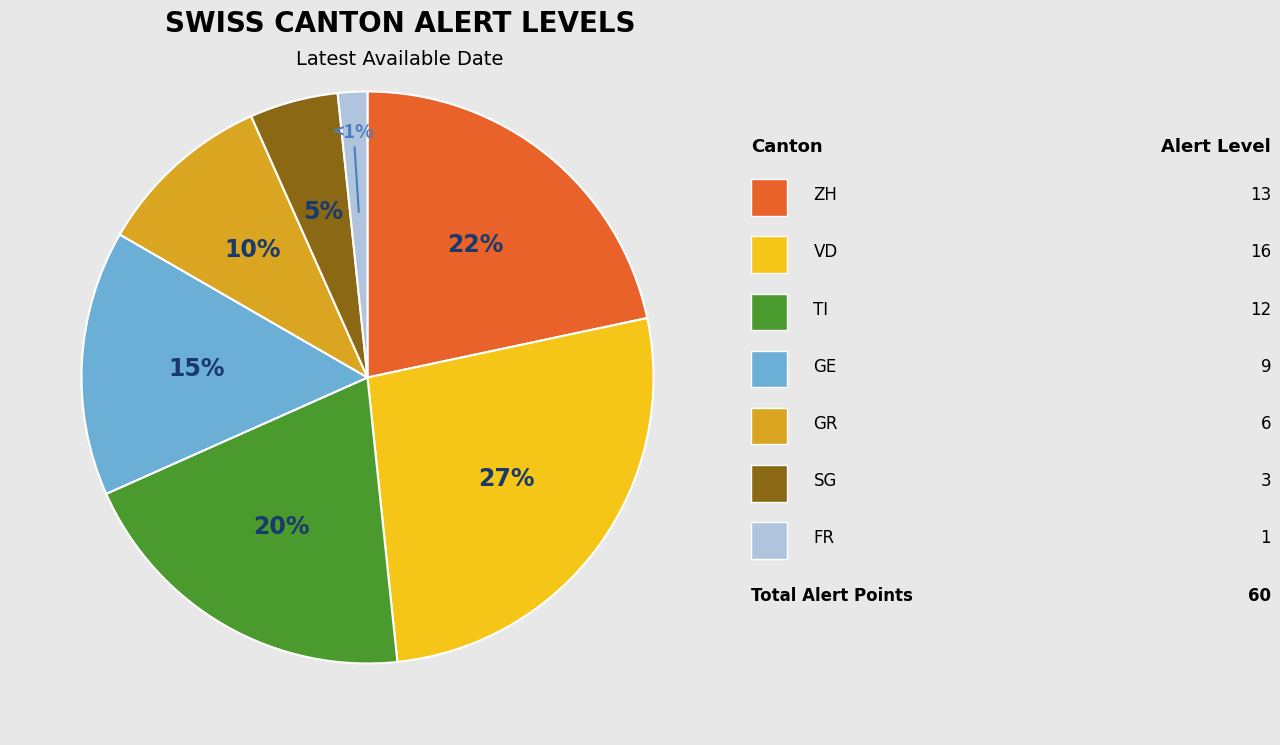

Combined, what portion of the pie is ZH and SG?

26.7%